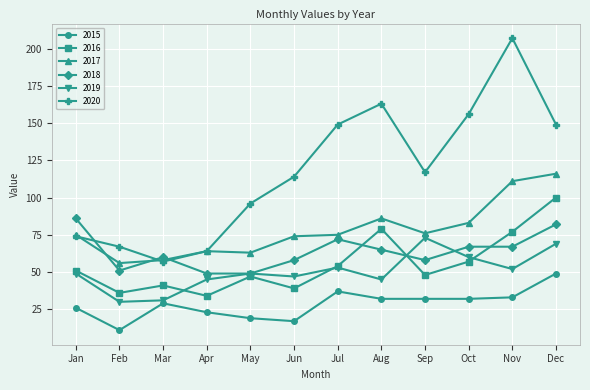

Where is the first local minimum for 2015?

Feb